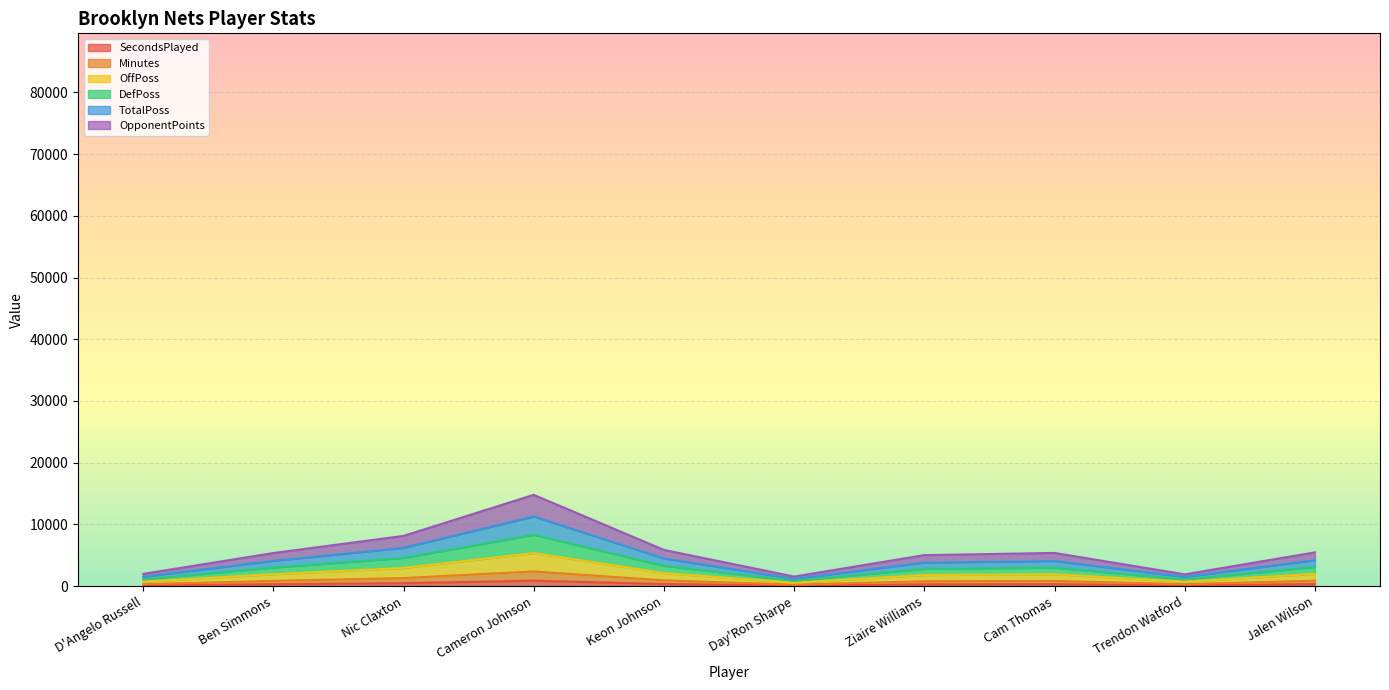

List the labels in order of SecondsPlayed value, smallest first.

Day'Ron Sharpe, D'Angelo Russell, Trendon Watford, Ziaire Williams, Cam Thomas, Ben Simmons, Jalen Wilson, Keon Johnson, Nic Claxton, Cameron Johnson